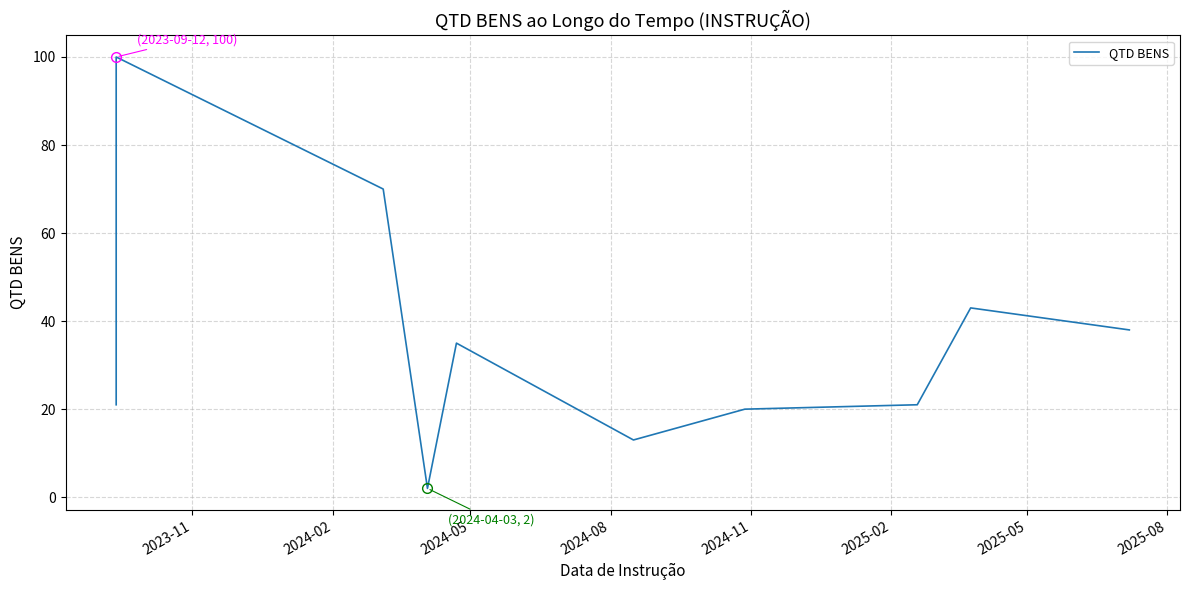

Is it true that the value at 2024-05 is 124?

False